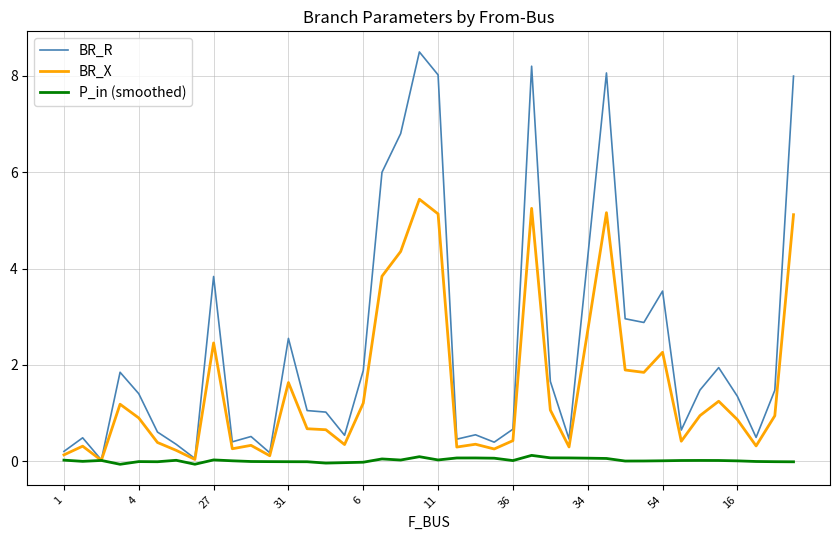

What are all the series names shown in the legend?

BR_R, BR_X, P_in (smoothed)